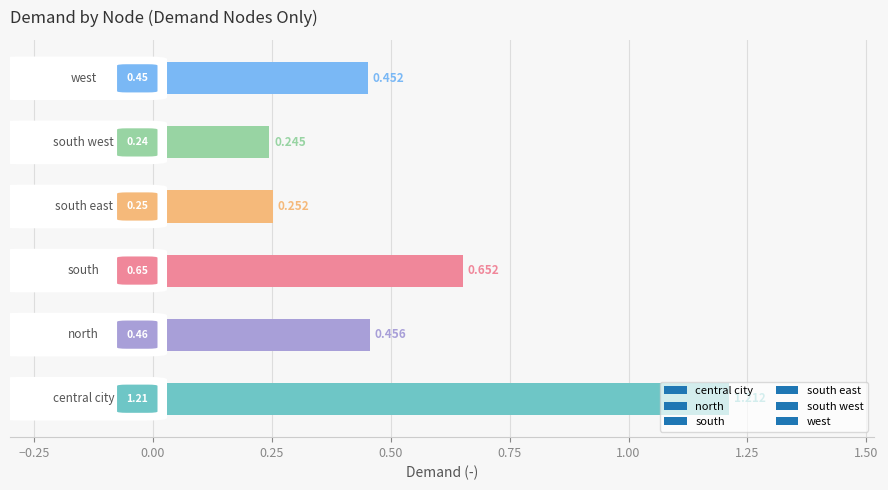

Count the number of categories in the chart.

6